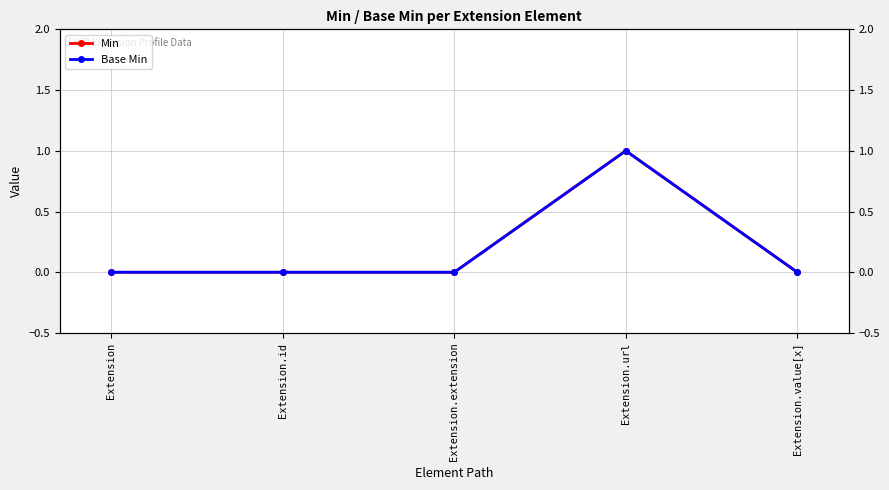

The Min series shows 0 at Extension.url. True or false?

False